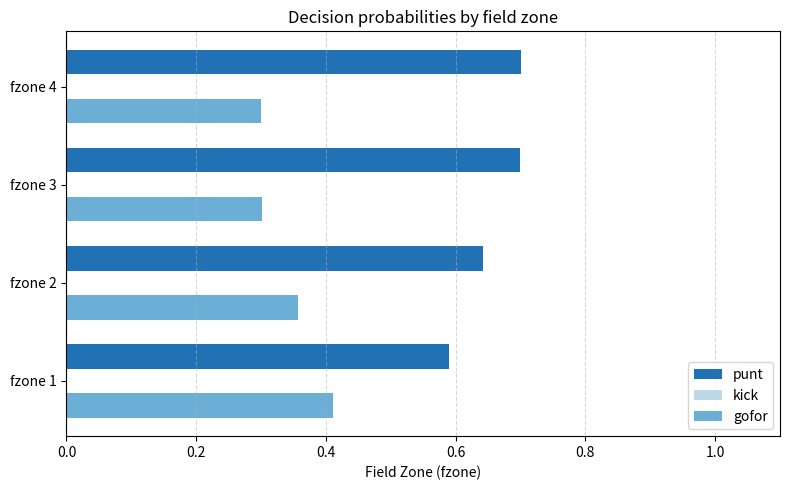

List the series in order of their peak value, highest first.

punt, gofor